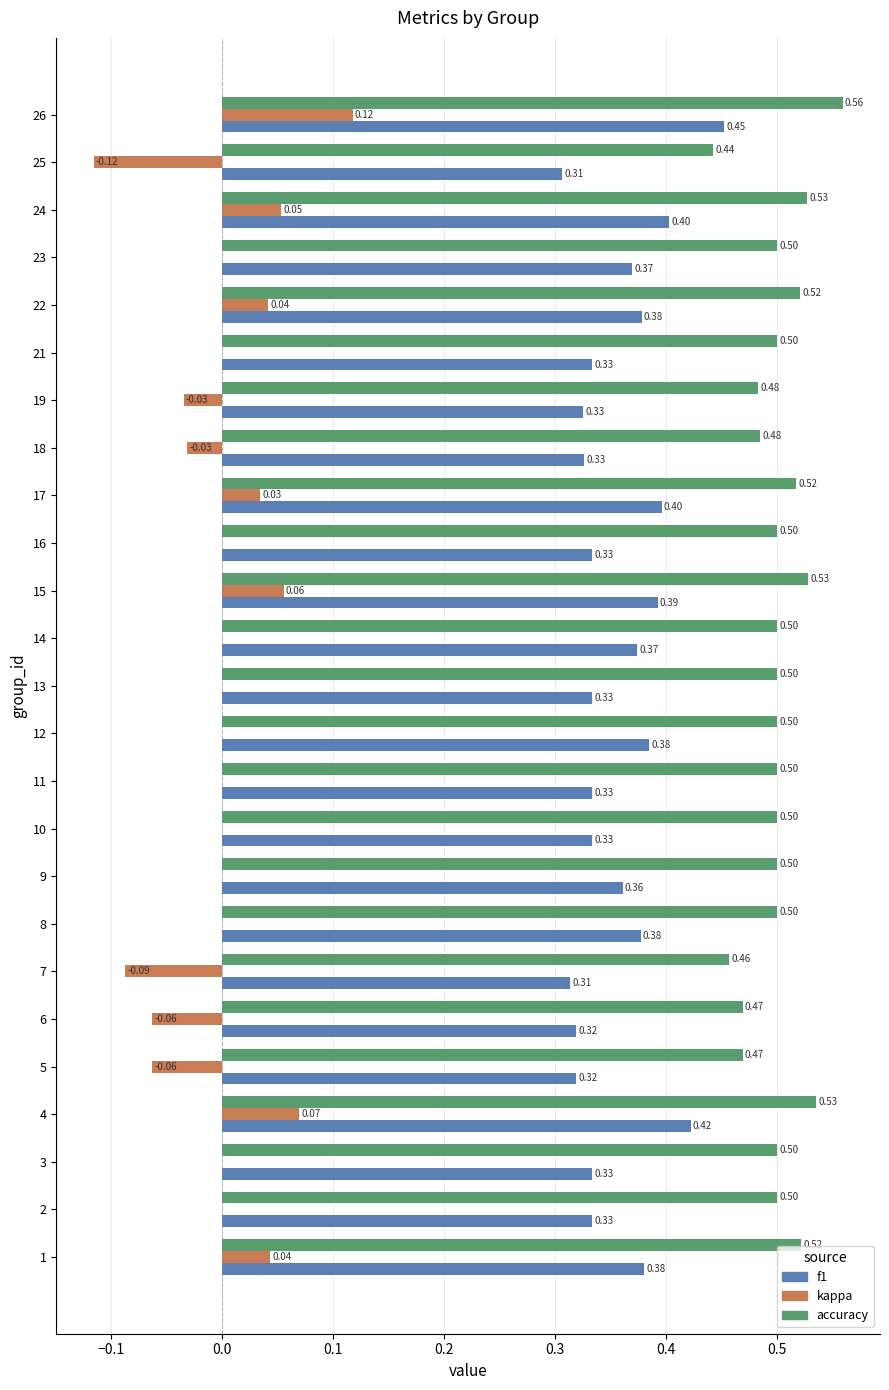

Is the value of accuracy at 15 greater than the value of kappa at 22?

Yes